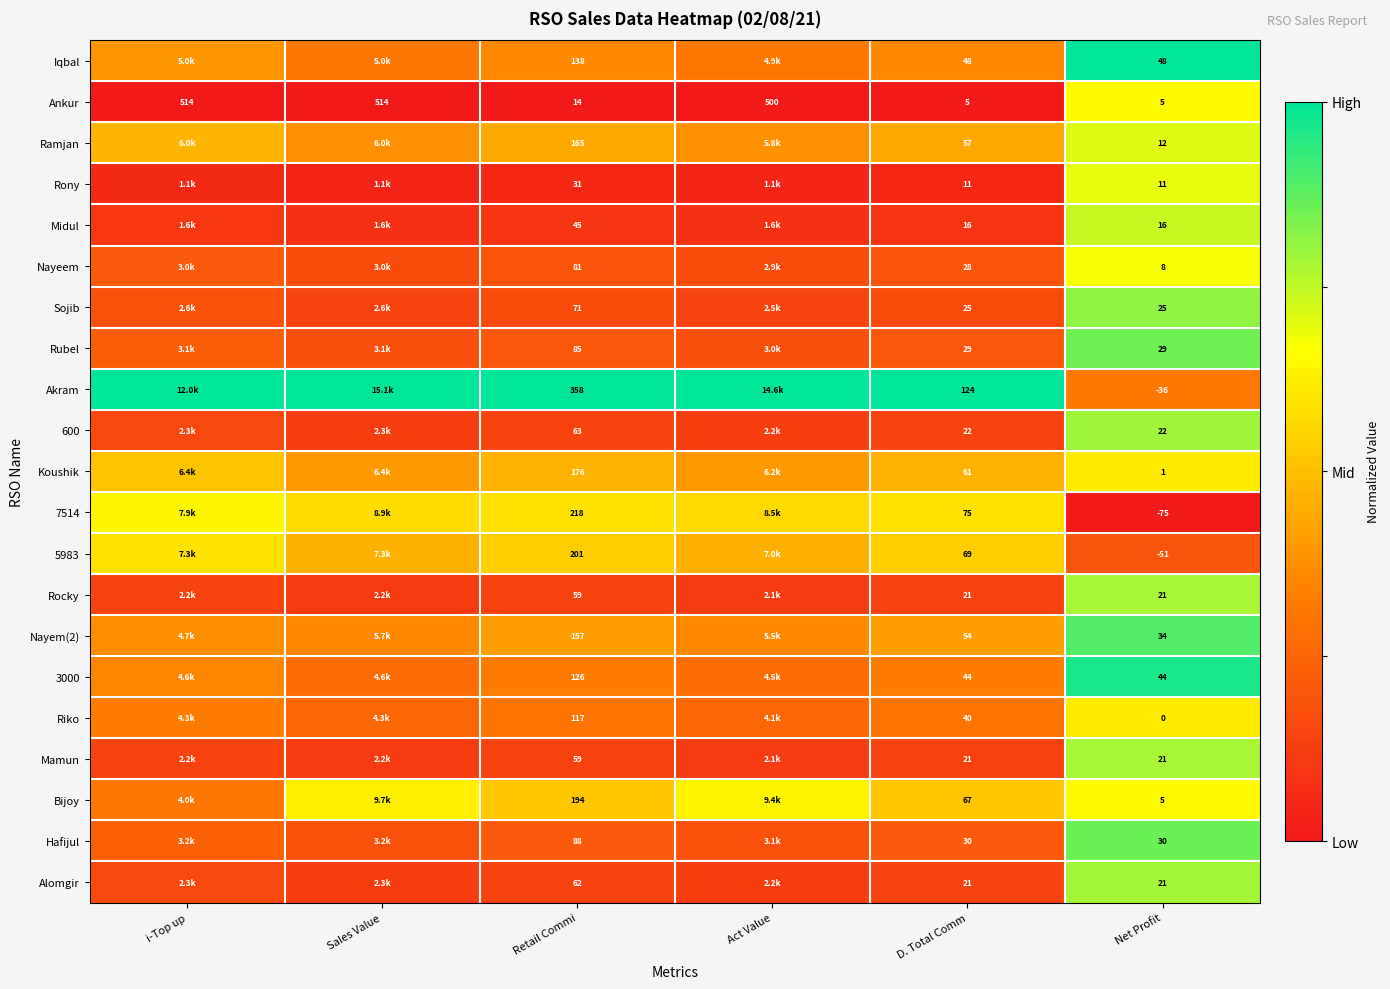

True or false: Bijoy has a value of 0.5 at D. Total Comm.

True